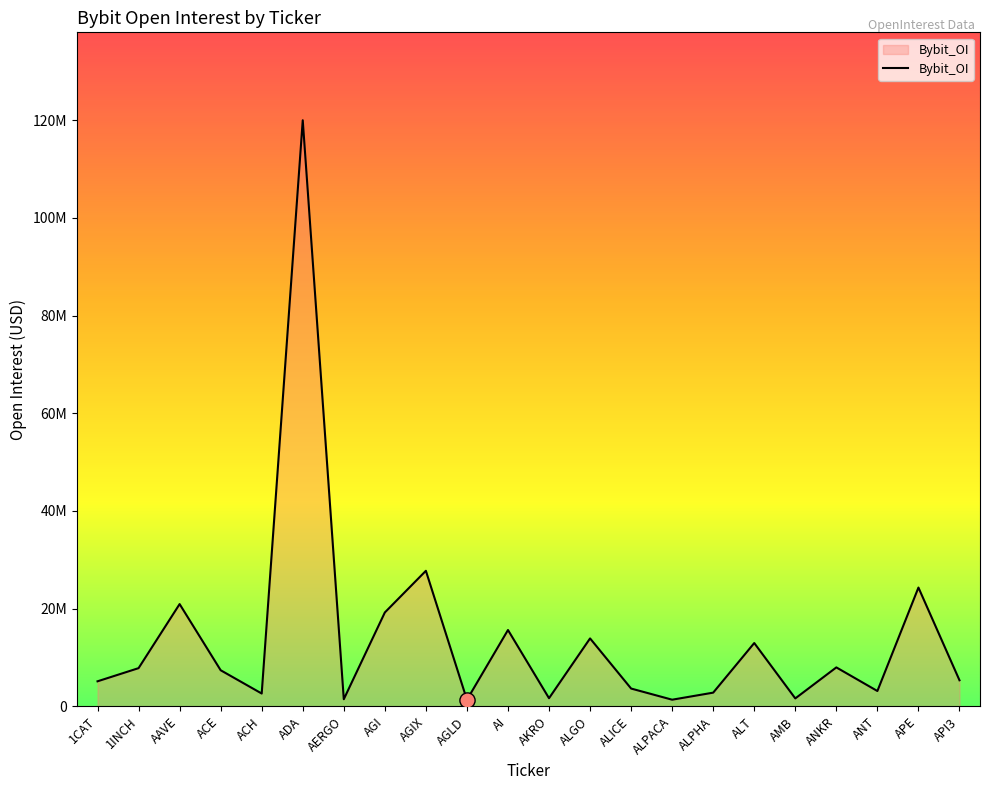

Between AGI and ALPACA, which is larger?

AGI